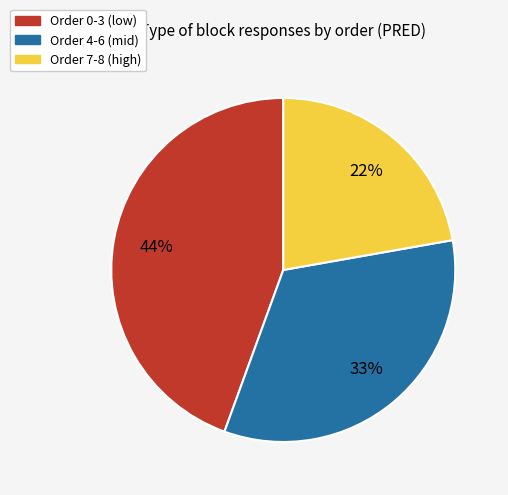

Count the number of slices in the pie.

3